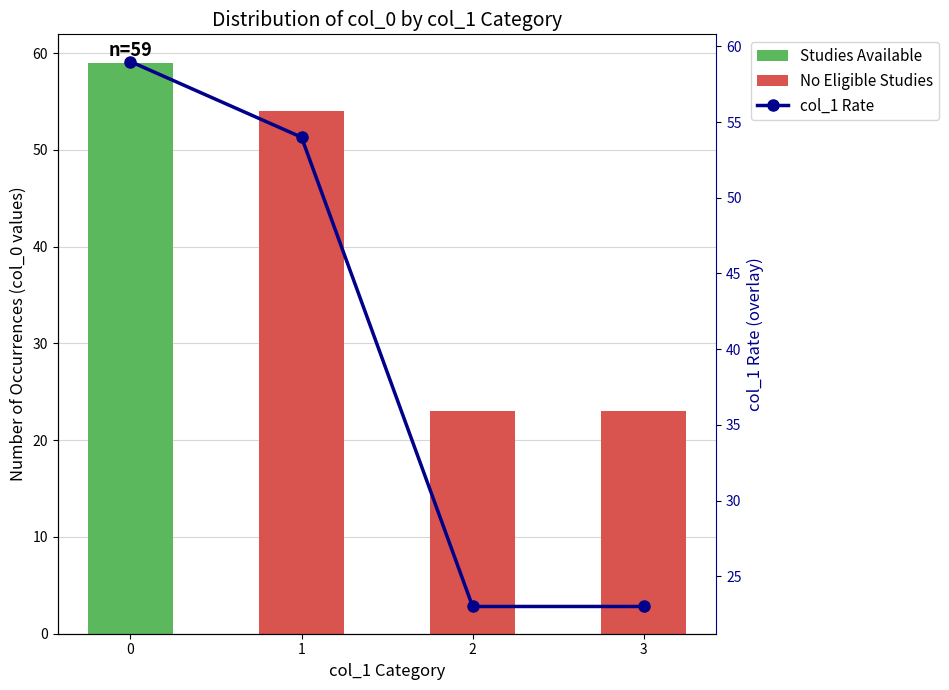

Does the chart contain any negative values?

No